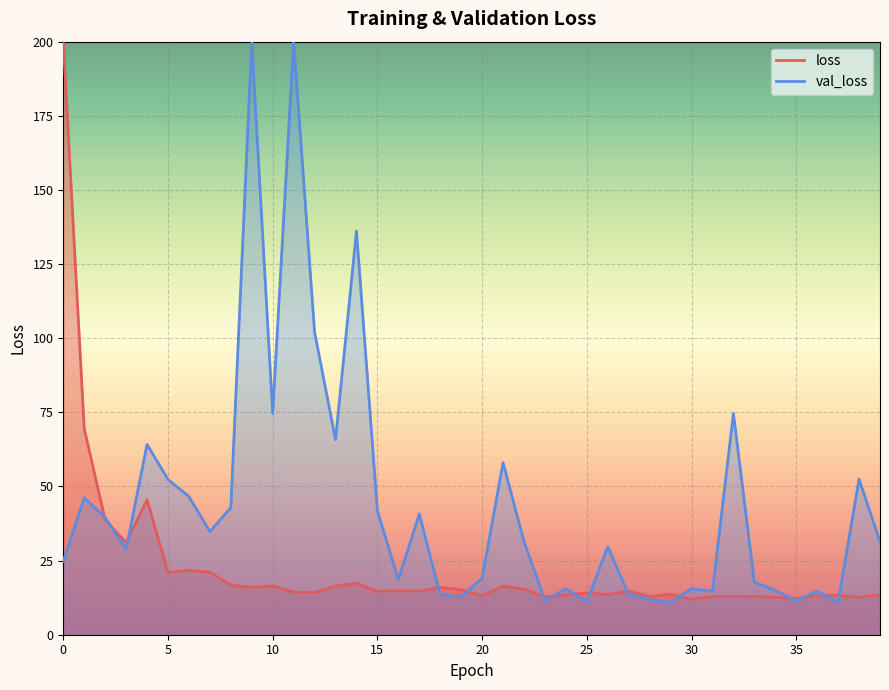

What is the maximum value shown in the chart?

200.0